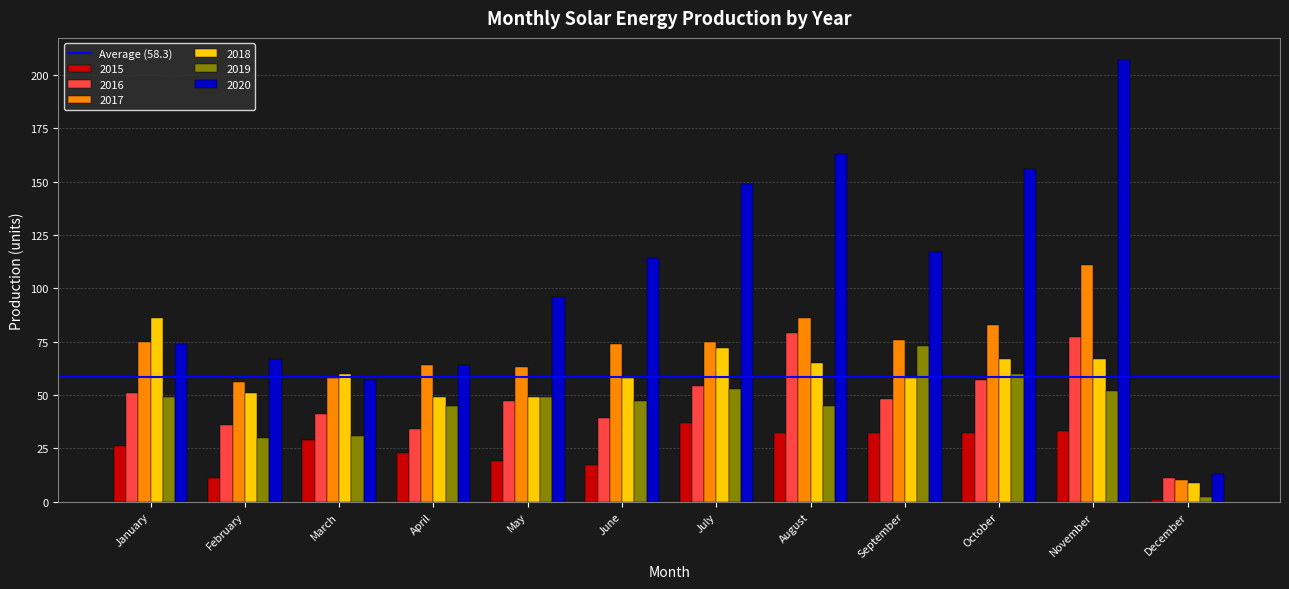

What is the difference between the maximum and minimum values in the 2020 series?

194